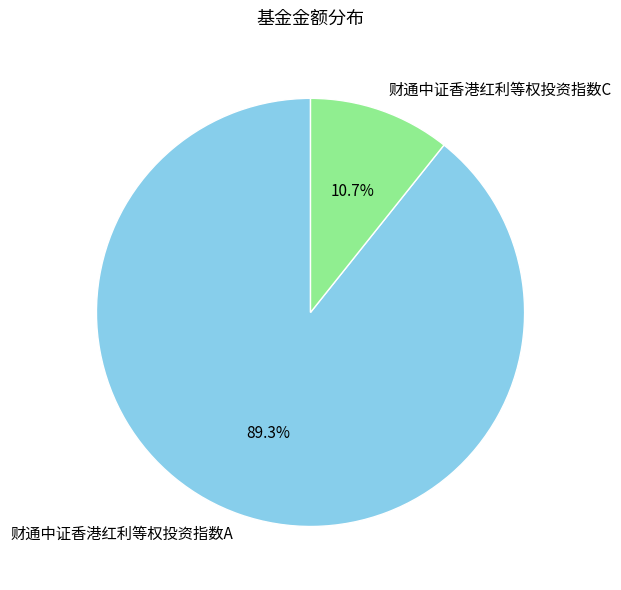

Rank the categories by value from highest to lowest.

财通中证香港红利等权投资指数A, 财通中证香港红利等权投资指数C